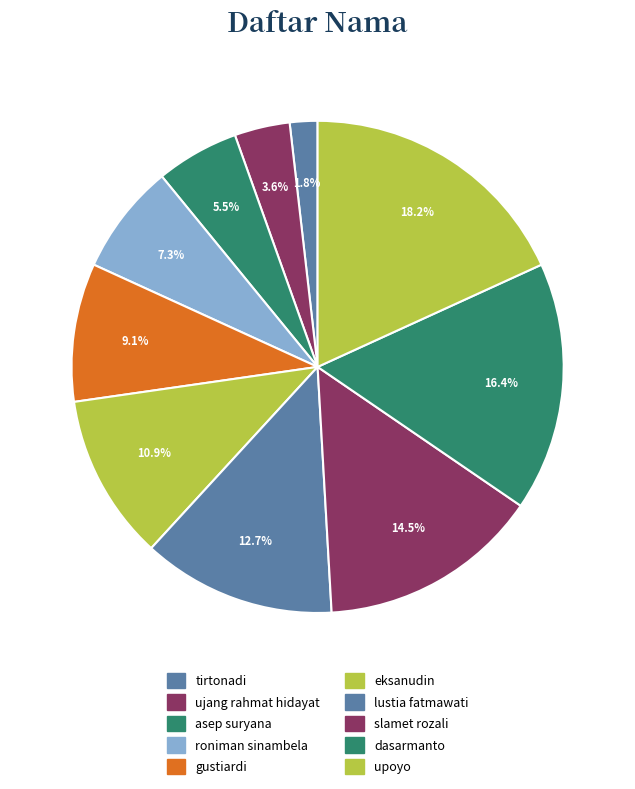

True or false: tirtonadi accounts for 8% of the total.

False